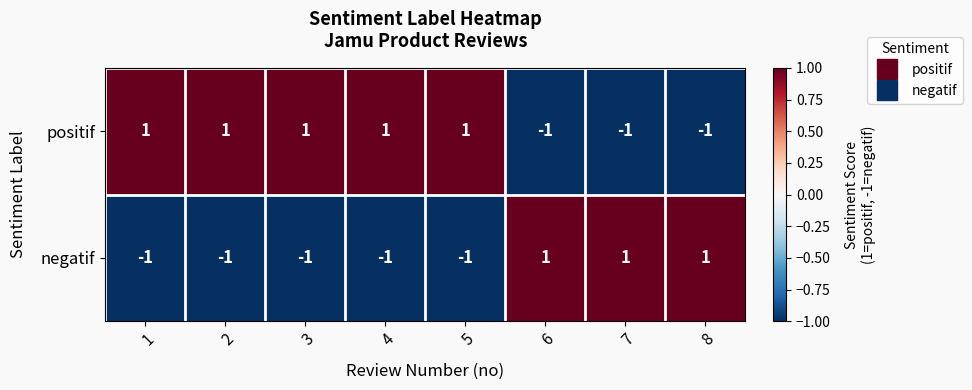

List the series in order of their overall mean, lowest first.

negatif, positif